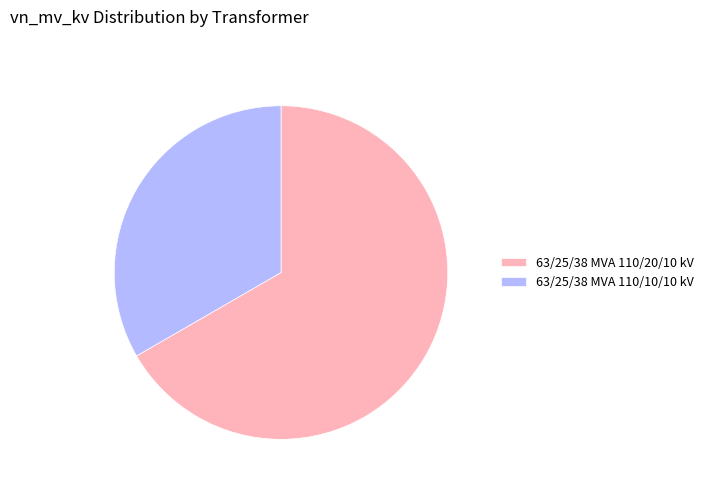

Which category accounts for the majority?

63/25/38 MVA 110/20/10 kV